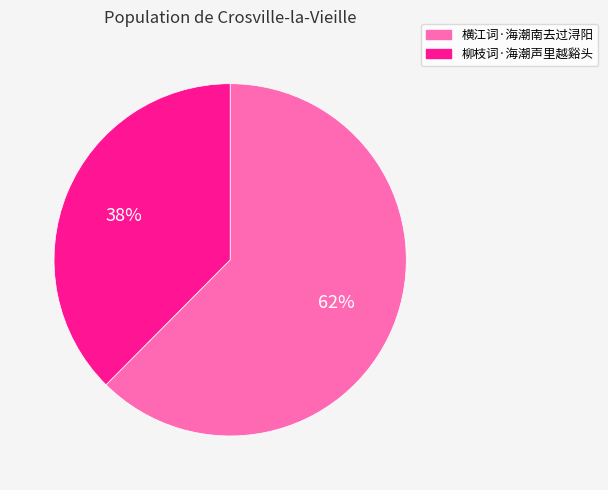

Rank the categories by value from lowest to highest.

柳枝词·海潮声里越谿头, 横江词·海潮南去过浔阳